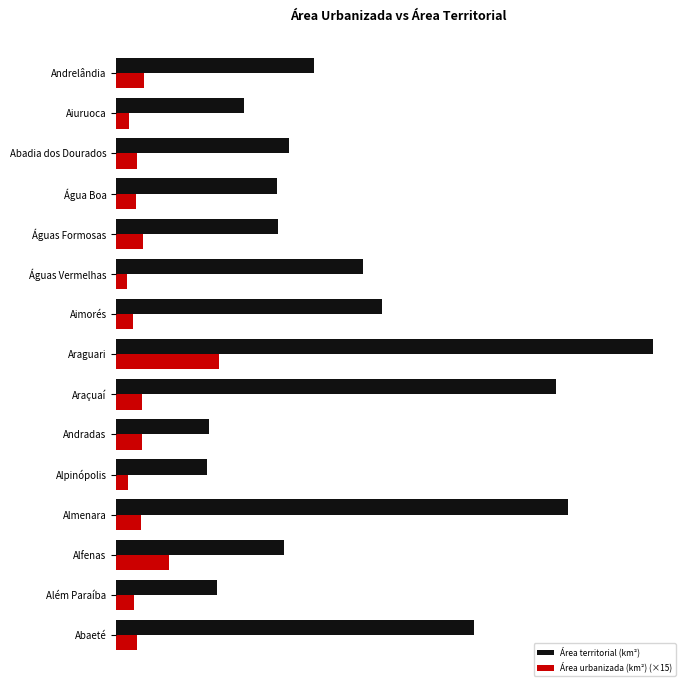

What are all the series names shown in the legend?

Área territorial (km²), Área urbanizada (km²) (×15)